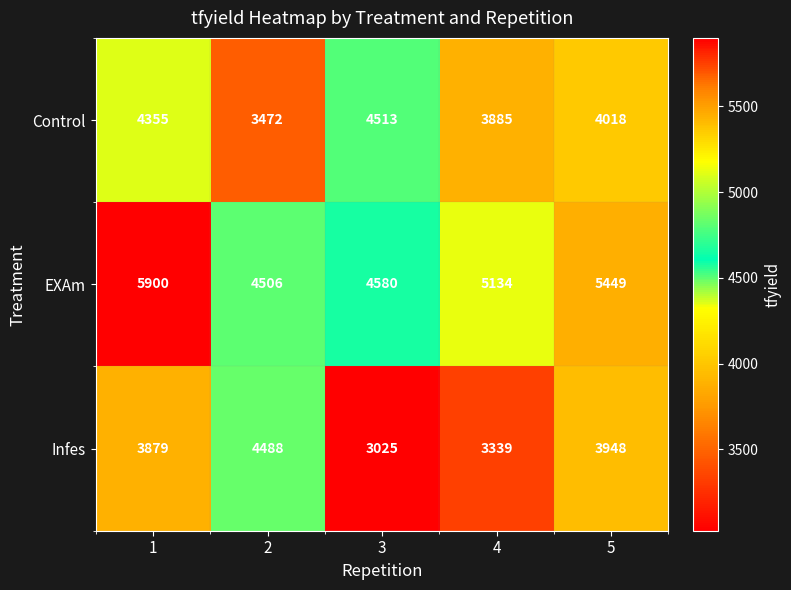

At which category does the chart reach its minimum across all series?

3